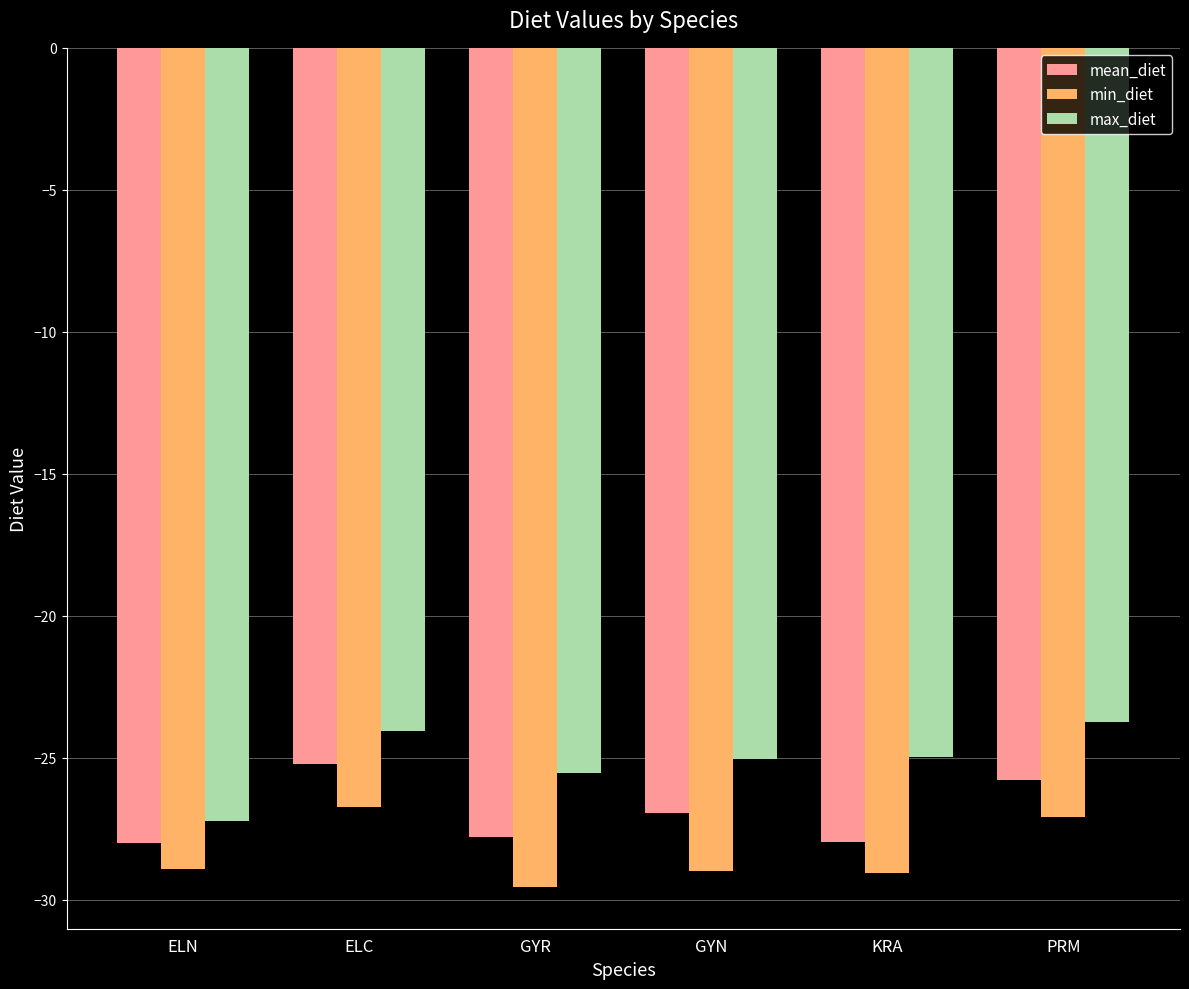

Which series has the largest total across all categories?

max_diet